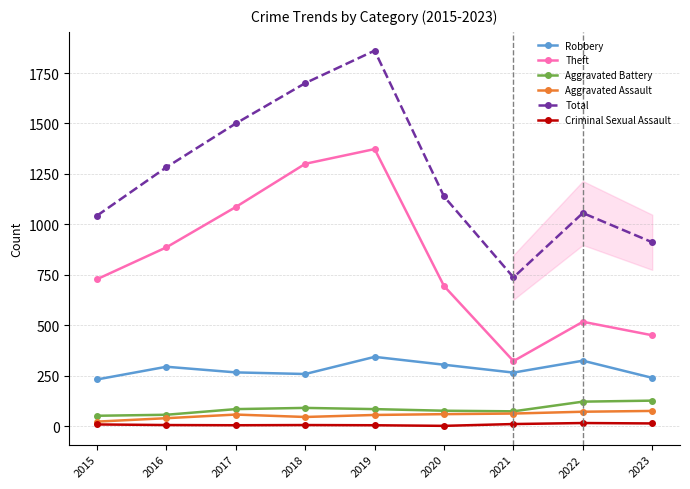

What is the difference between the second highest and minimum values in the Aggravated Battery series?

70